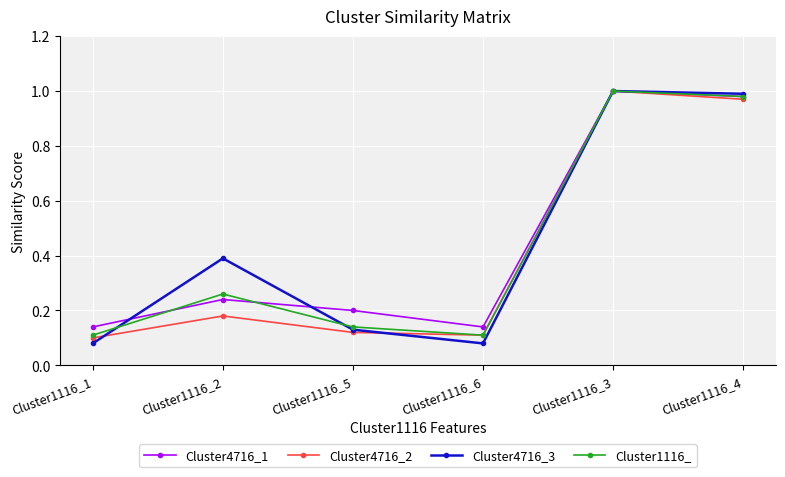

At which category is the sum across all series the highest?

Cluster1116_3